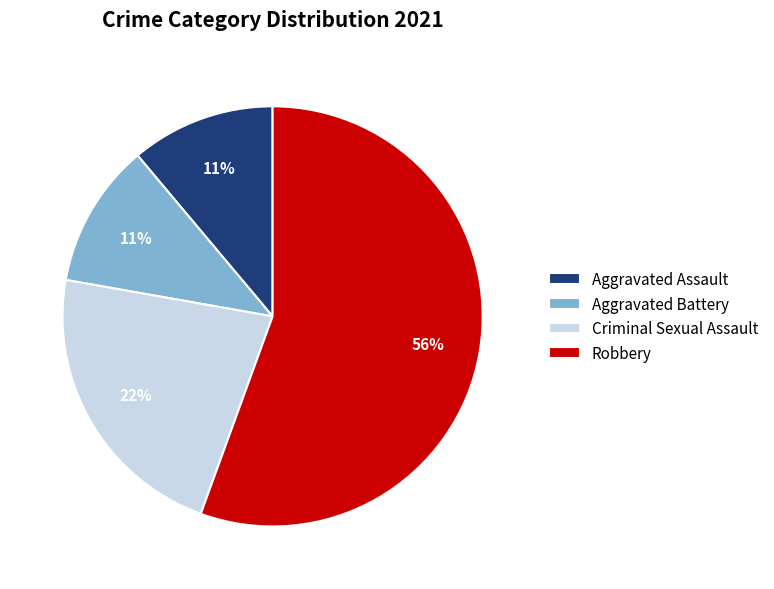

The Aggravated Battery slice represents 11% of the pie. True or false?

True